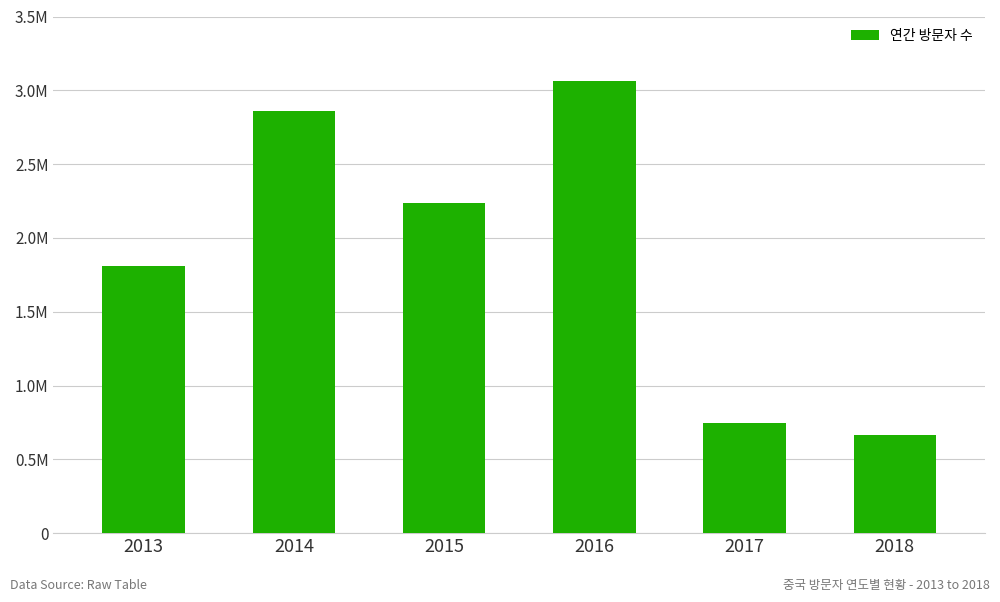

The value at 2014 is 2859092. True or false?

True